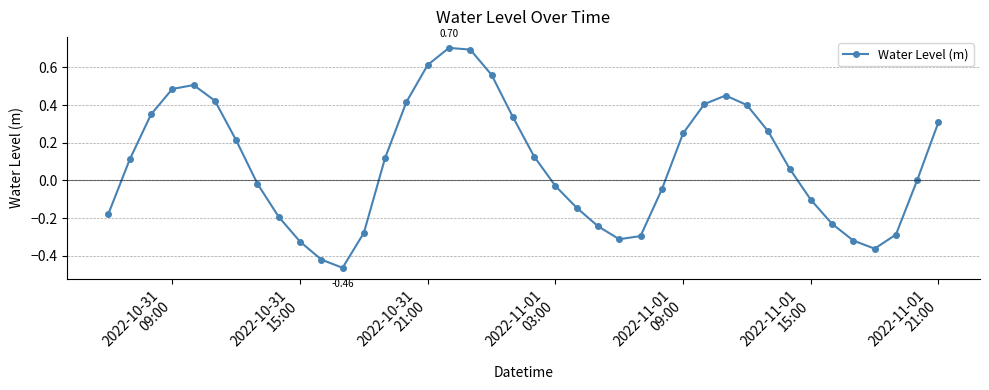

How many interior local valleys (lower than both neighbors) does the data have?

3